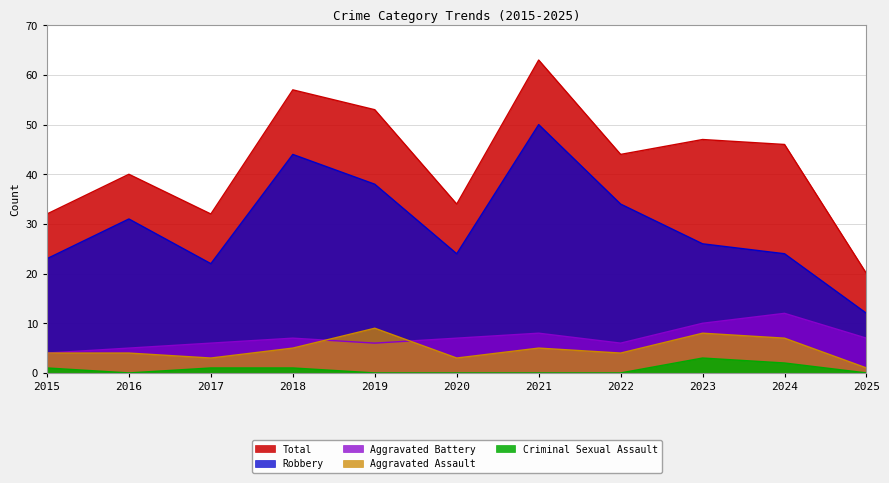

Where is Criminal Sexual Assault nearest to the value 1?

2015